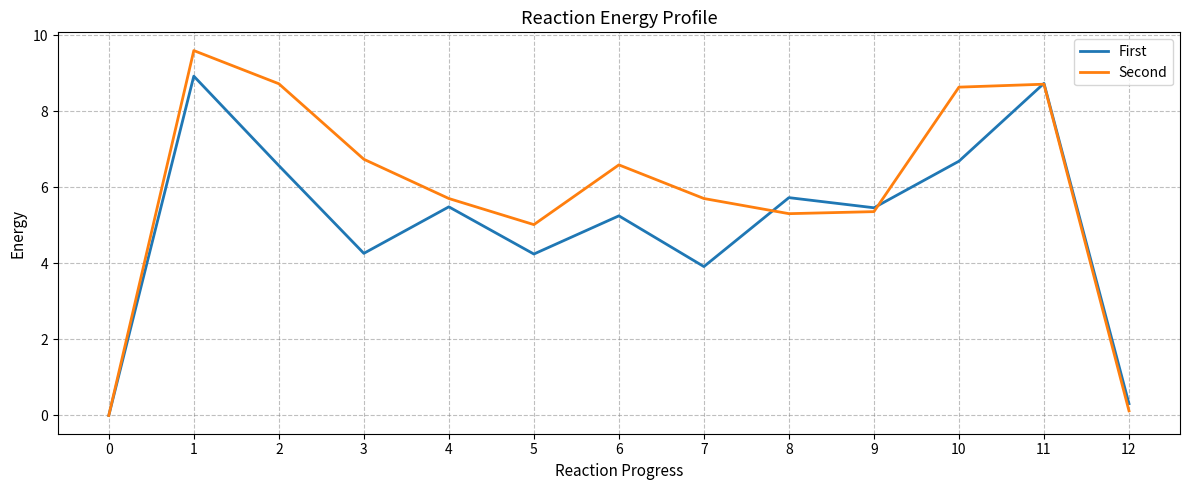

What are all the series names shown in the legend?

First, Second